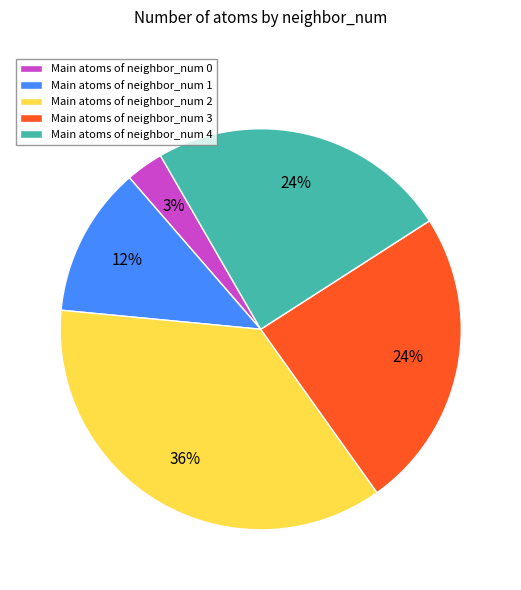

To the nearest percent, what portion does Main atoms of neighbor_num 1 represent?

12%